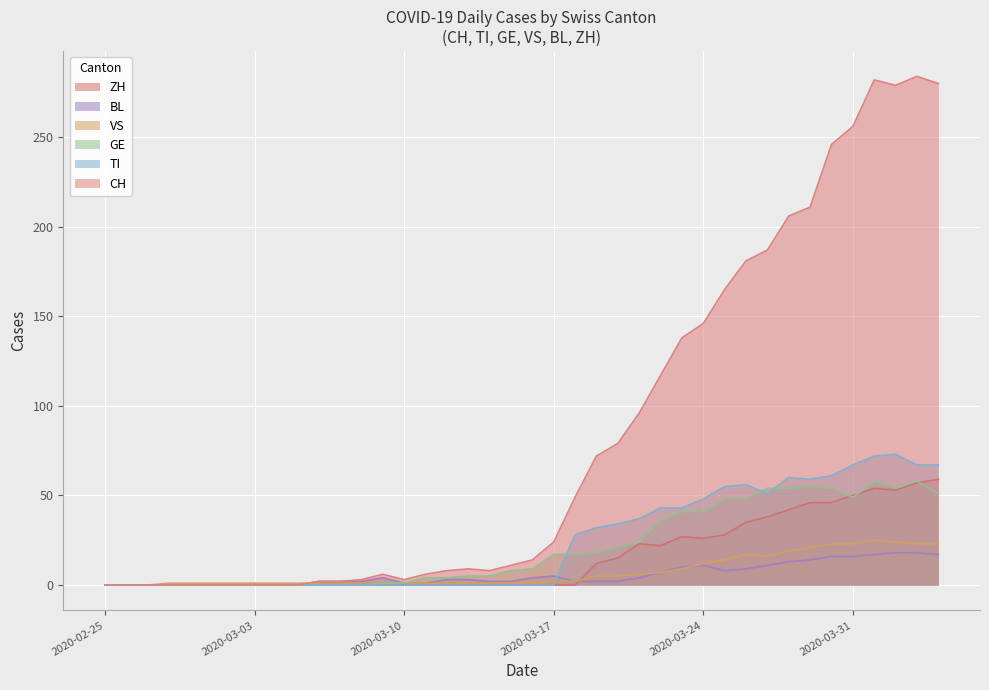

True or false: ZH and TI intersect in this chart.

False